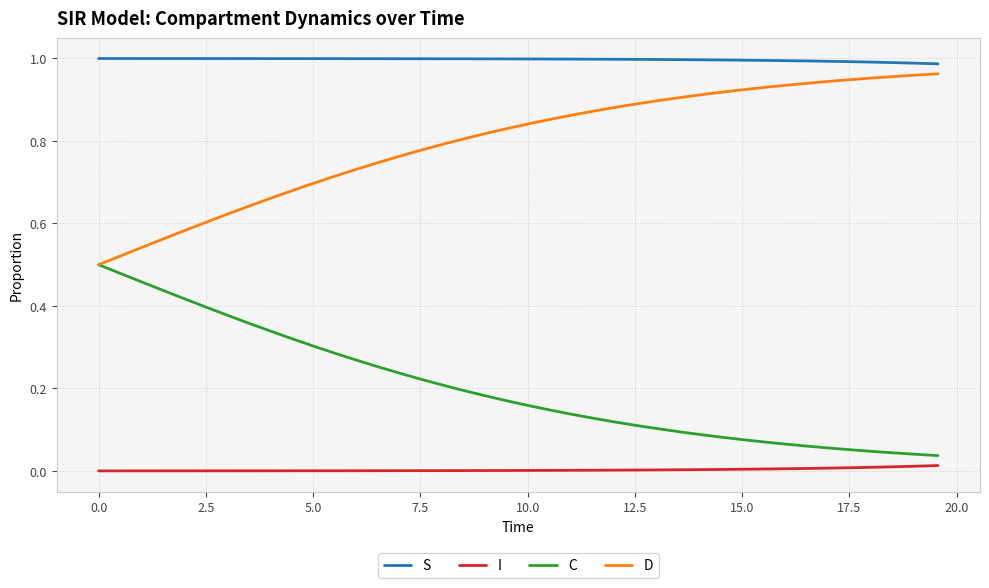

True or false: I and S intersect in this chart.

False